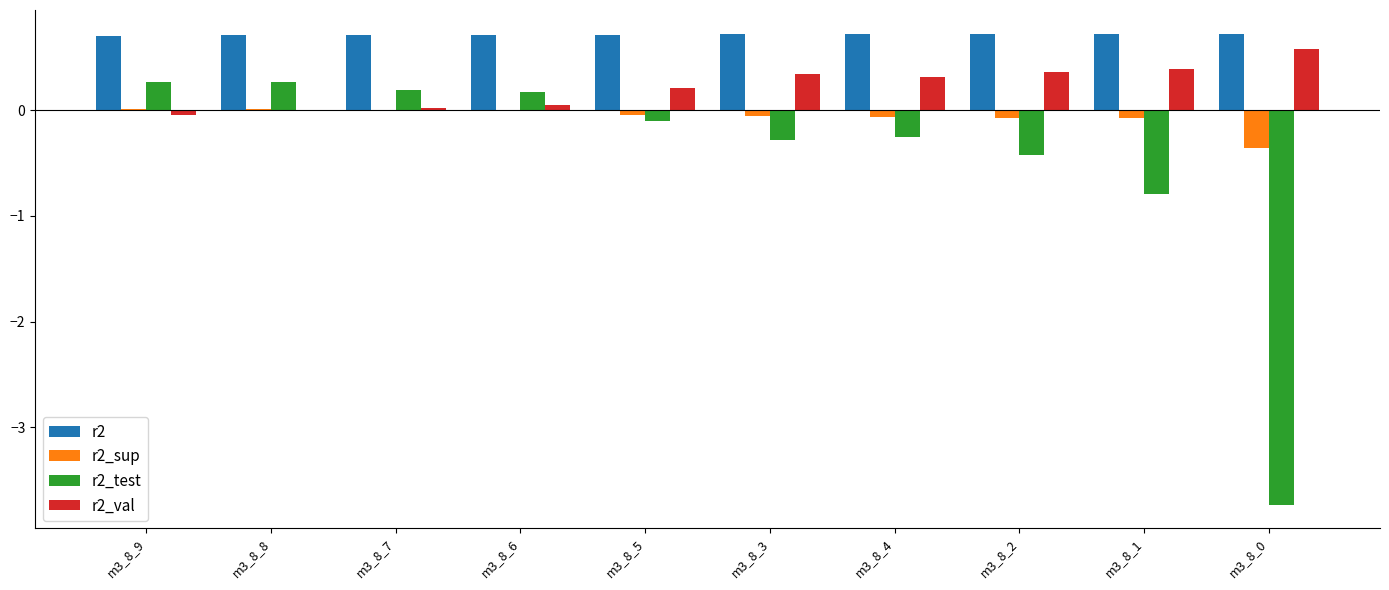

Which series has the largest total across all categories?

r2